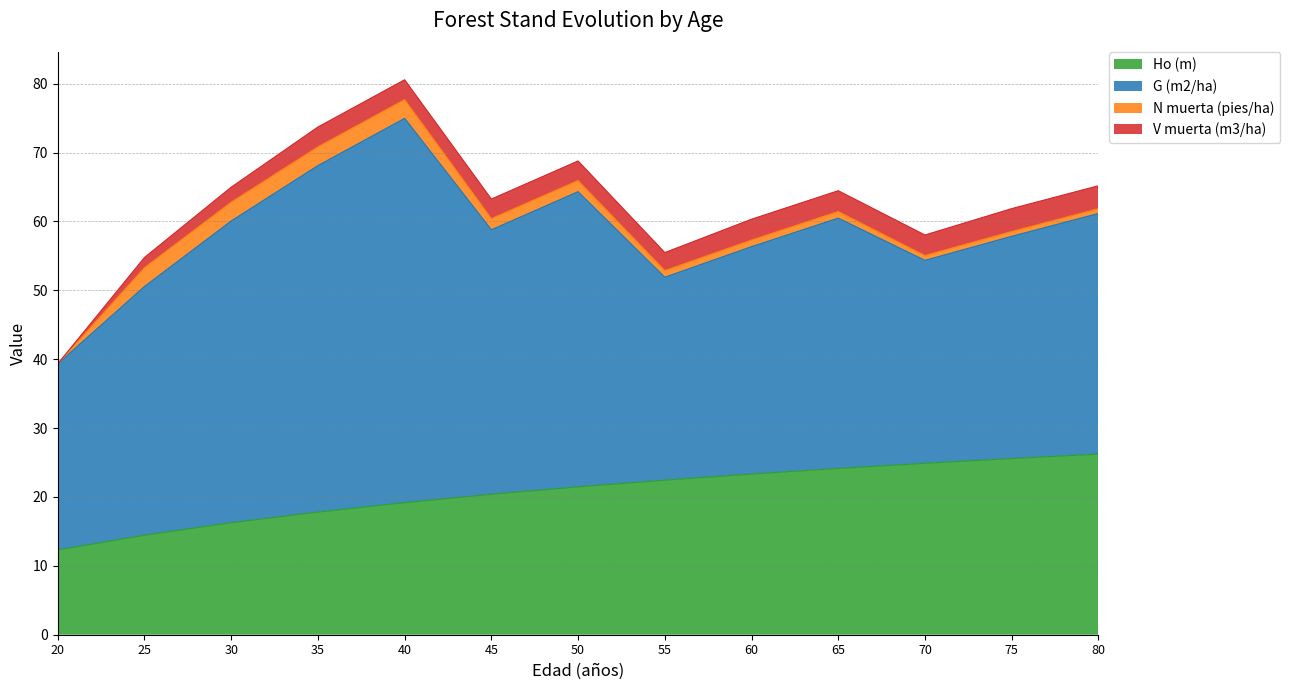

Which series has the widest spread of values?

G (m2/ha)